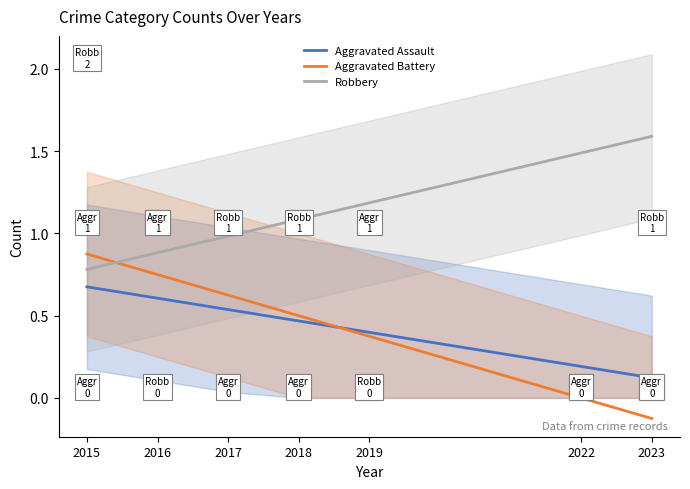

Which series ends up on top after the final intersection of Aggravated Battery and Aggravated Assault?

Aggravated Assault